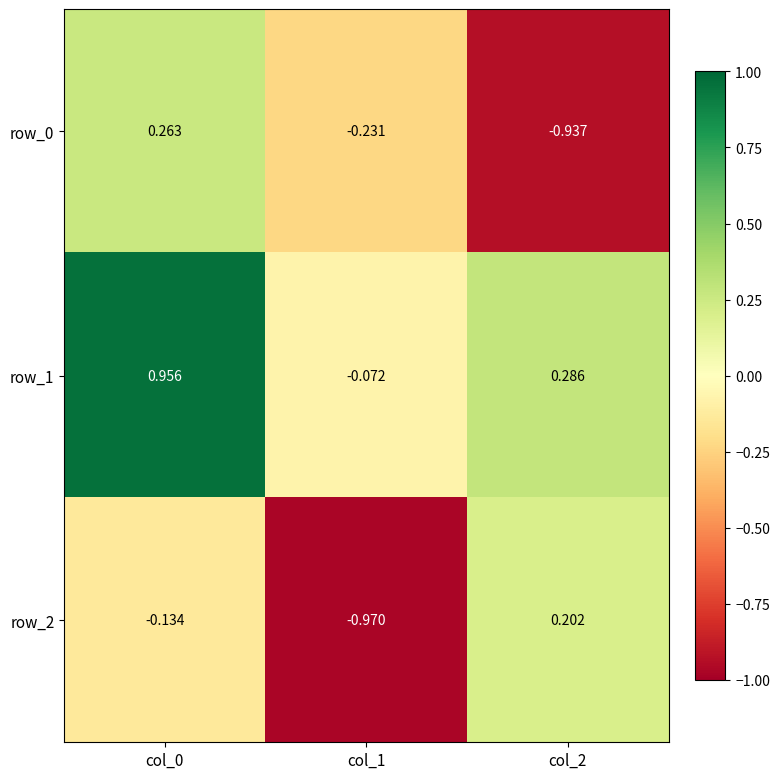

Between col_1 and col_2, which series saw the biggest shift?

row_2